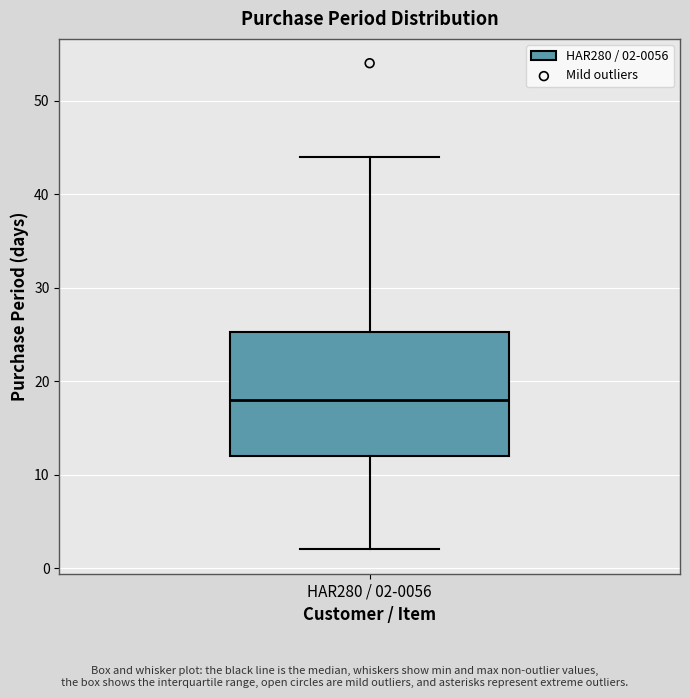

Read this box plot against the y-axis: the position of the median line, the range covered by the box, and the ends of both whiskers. The values are not printed on the chart, so give them approximately, as read against the axis.

median 18, box 12 to 25, whiskers 2 to 44